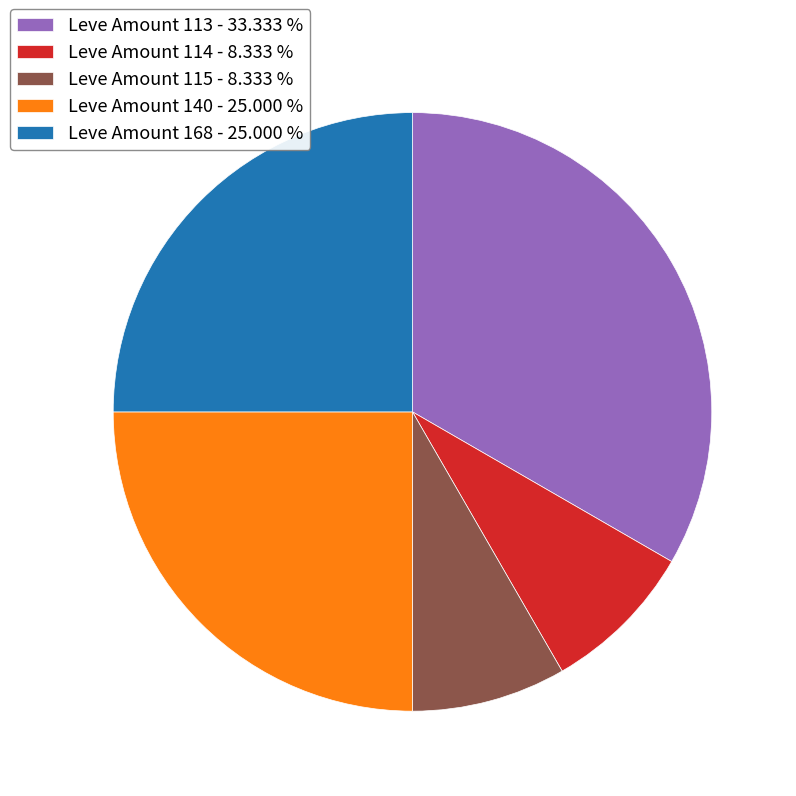

What is the ratio of the value at Leve Amount 114 - 8.333 % to the value at Leve Amount 140 - 25.000 %?

0.3